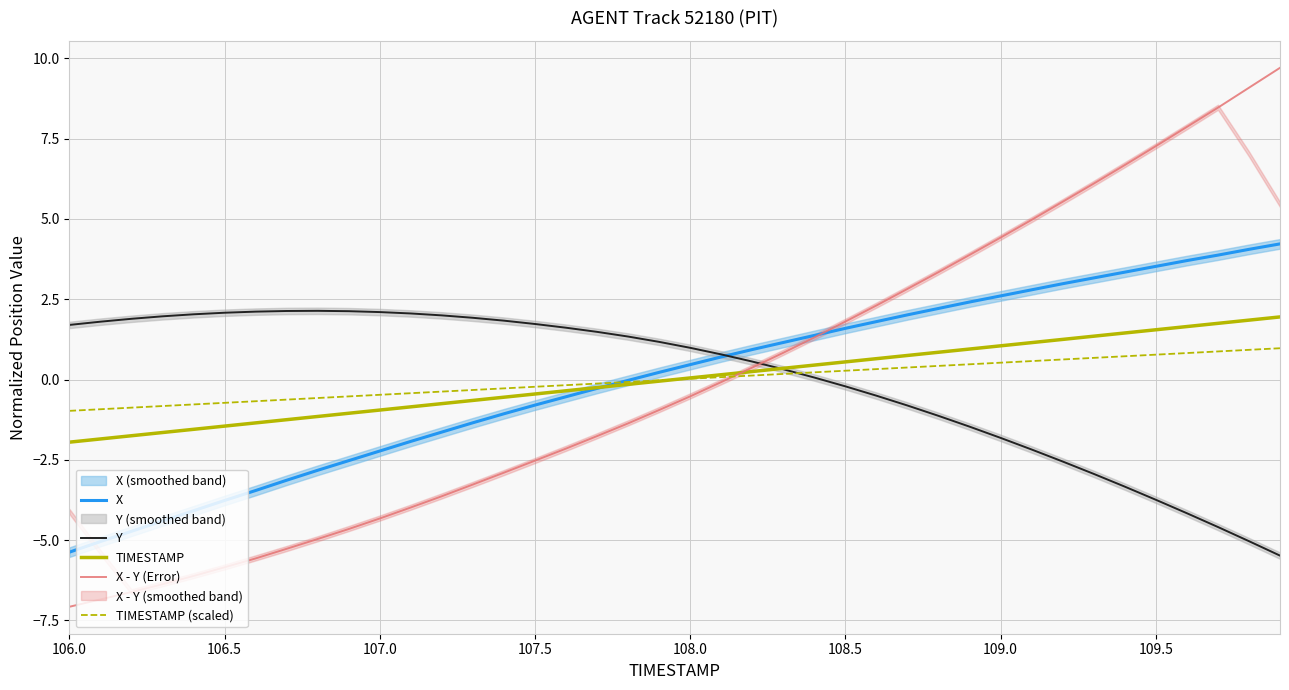

What are all the series names shown in the legend?

X, Y, TIMESTAMP, X - Y (Error), TIMESTAMP (scaled)